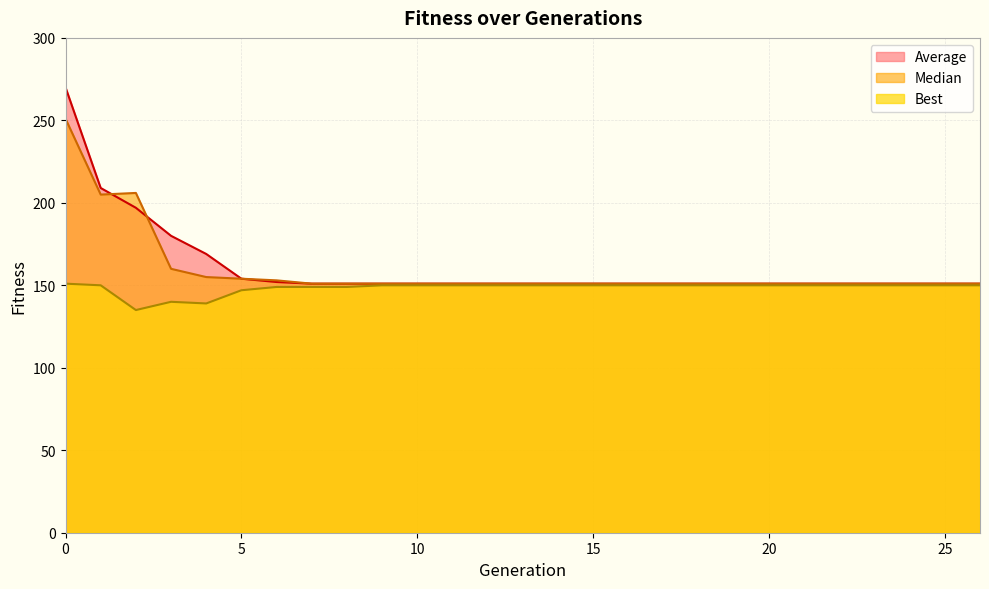

What is the smallest value displayed?

135